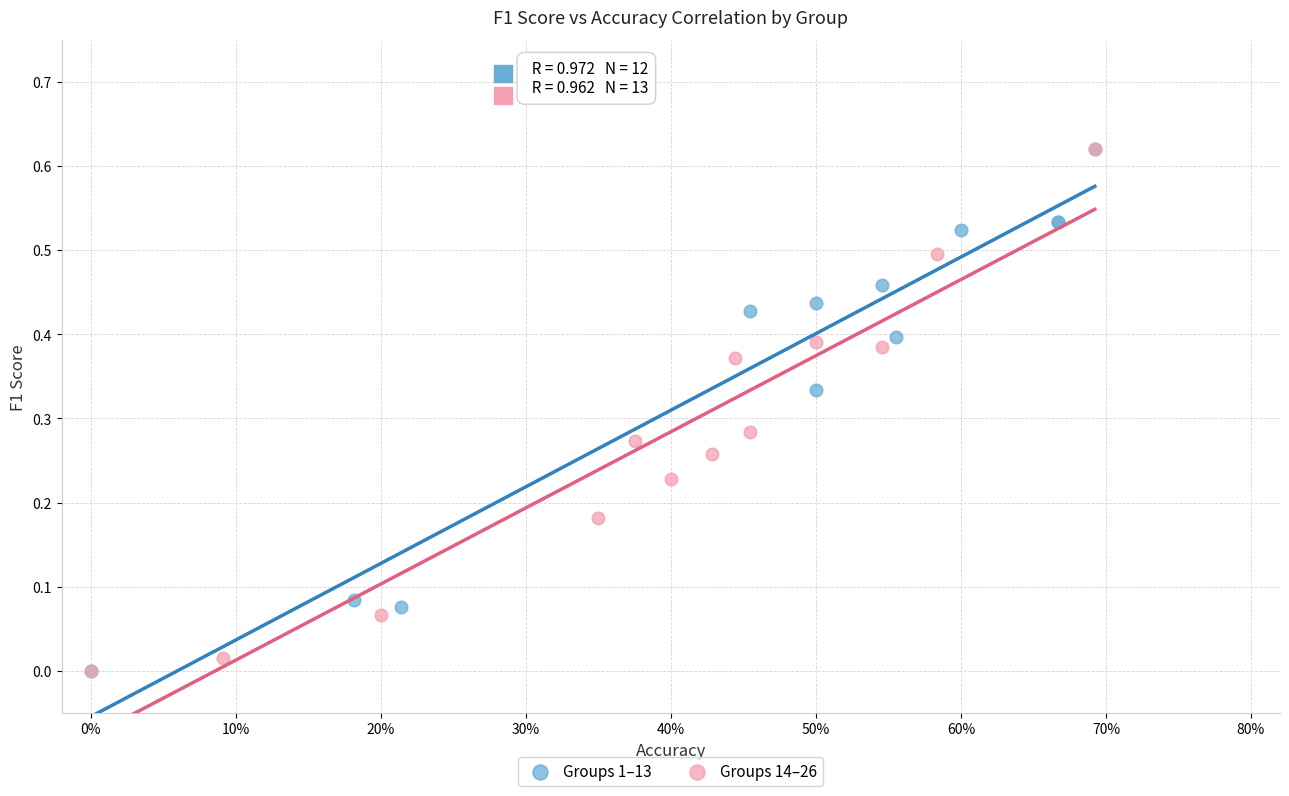

What are all the series names shown in the legend?

Groups 1–13, Groups 14–26